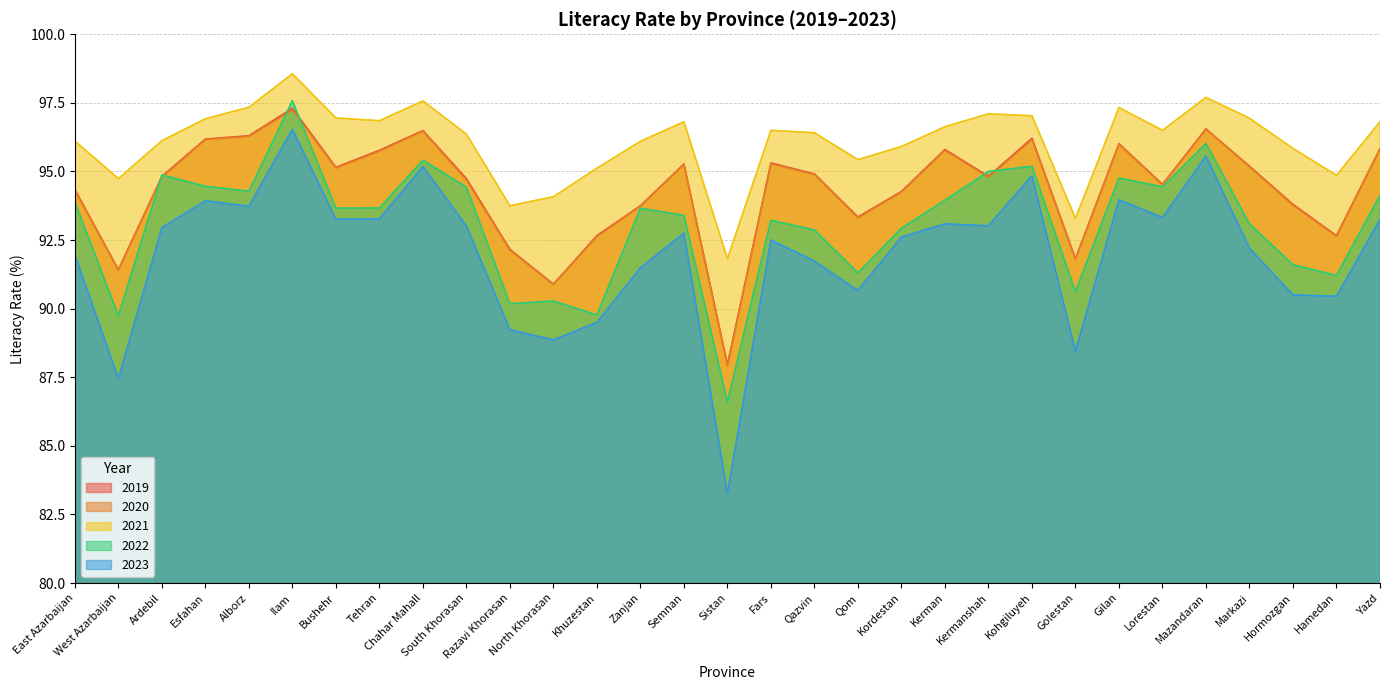

Reading left to right, transcribe all the data shown in this chart.

2019: East Azarbaijan=94.3	West Azarbaijan=91.4	Ardebil=94.8	Esfahan=96.2	Alborz=96.3	Ilam=97.3	Bushehr=95.2	Tehran=95.8	Chahar Mahall=96.5	South Khorasan=94.7	Razavi Khorasan=92.2	North Khorasan=90.9	Khuzestan=92.7	Zanjan=93.8	Semnan=95.3	Sistan=88.0	Fars=95.3	Qazvin=94.9	Qom=93.3	Kordestan=94.3	Kerman=95.8	Kermanshah=94.8	Kohgiluyeh=96.2	Golestan=91.8	Gilan=96.0	Lorestan=94.5	Mazandaran=96.5	Markazi=95.2	Hormozgan=93.8	Hamedan=92.7	Yazd=95.8
2020: East Azarbaijan=94.3	West Azarbaijan=91.4	Ardebil=94.8	Esfahan=96.2	Alborz=96.3	Ilam=97.2	Bushehr=95.1	Tehran=95.7	Chahar Mahall=96.5	South Khorasan=94.7	Razavi Khorasan=92.1	North Khorasan=90.9	Khuzestan=92.6	Zanjan=93.7	Semnan=95.3	Sistan=87.9	Fars=95.3	Qazvin=94.9	Qom=93.3	Kordestan=94.2	Kerman=95.8	Kermanshah=94.8	Kohgiluyeh=96.2	Golestan=91.8	Gilan=96.0	Lorestan=94.5	Mazandaran=96.5	Markazi=95.2	Hormozgan=93.8	Hamedan=92.6	Yazd=95.8
2021: East Azarbaijan=96.1	West Azarbaijan=94.7	Ardebil=96.1	Esfahan=96.9	Alborz=97.3	Ilam=98.6	Bushehr=97.0	Tehran=96.8	Chahar Mahall=97.6	South Khorasan=96.4	Razavi Khorasan=93.8	North Khorasan=94.1	Khuzestan=95.1	Zanjan=96.1	Semnan=96.8	Sistan=91.8	Fars=96.5	Qazvin=96.4	Qom=95.4	Kordestan=95.9	Kerman=96.6	Kermanshah=97.1	Kohgiluyeh=97.0	Golestan=93.3	Gilan=97.3	Lorestan=96.5	Mazandaran=97.7	Markazi=96.9	Hormozgan=95.8	Hamedan=94.9	Yazd=96.8
2022: East Azarbaijan=93.9	West Azarbaijan=89.8	Ardebil=94.9	Esfahan=94.5	Alborz=94.3	Ilam=97.6	Bushehr=93.7	Tehran=93.7	Chahar Mahall=95.4	South Khorasan=94.4	Razavi Khorasan=90.2	North Khorasan=90.3	Khuzestan=89.8	Zanjan=93.7	Semnan=93.4	Sistan=86.6	Fars=93.2	Qazvin=92.9	Qom=91.3	Kordestan=92.9	Kerman=94.0	Kermanshah=95.0	Kohgiluyeh=95.2	Golestan=90.6	Gilan=94.8	Lorestan=94.4	Mazandaran=96.0	Markazi=93.1	Hormozgan=91.6	Hamedan=91.2	Yazd=94.1
2023: East Azarbaijan=92.0	West Azarbaijan=87.5	Ardebil=93.0	Esfahan=93.9	Alborz=93.7	Ilam=96.5	Bushehr=93.3	Tehran=93.3	Chahar Mahall=95.2	South Khorasan=93.0	Razavi Khorasan=89.2	North Khorasan=88.9	Khuzestan=89.5	Zanjan=91.5	Semnan=92.8	Sistan=83.3	Fars=92.5	Qazvin=91.7	Qom=90.7	Kordestan=92.6	Kerman=93.1	Kermanshah=93.0	Kohgiluyeh=94.8	Golestan=88.5	Gilan=94.0	Lorestan=93.3	Mazandaran=95.6	Markazi=92.2	Hormozgan=90.5	Hamedan=90.5	Yazd=93.2